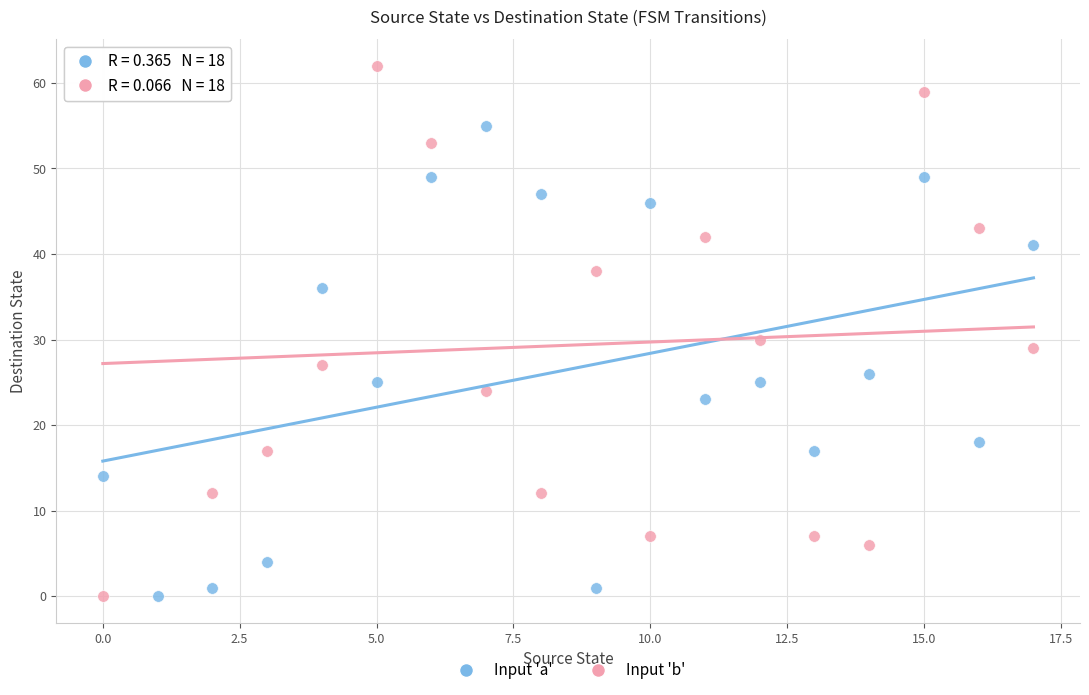

Across all series, what Y value is closest to 31?

30